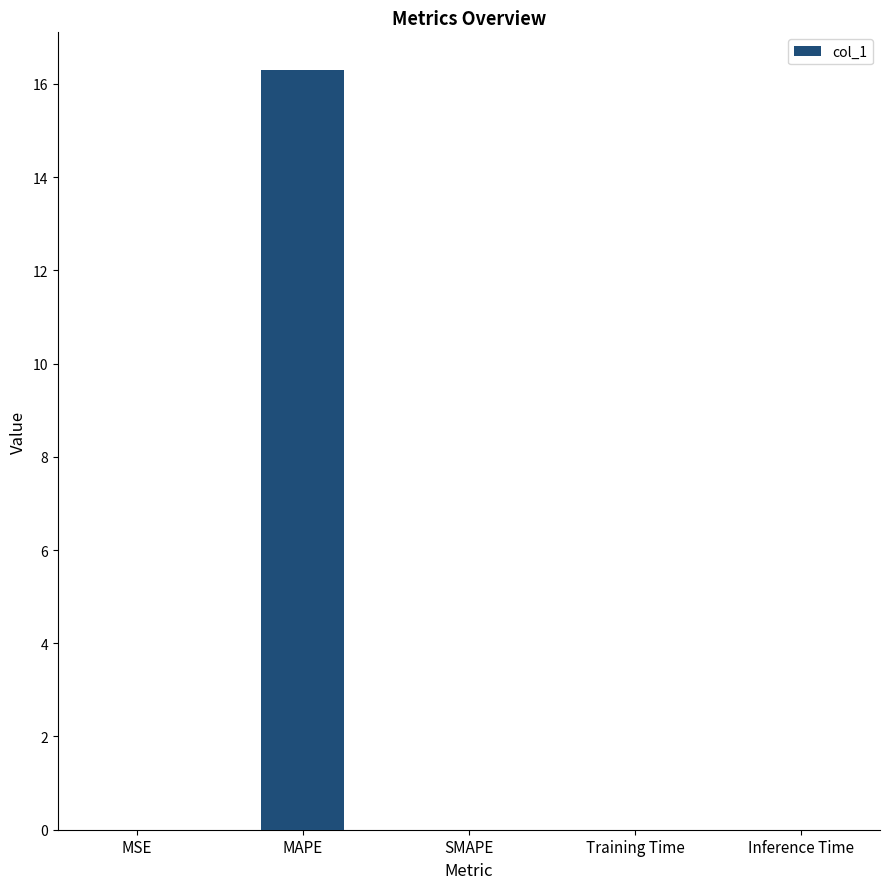

Is it true that the value at SMAPE is 10.3?

False